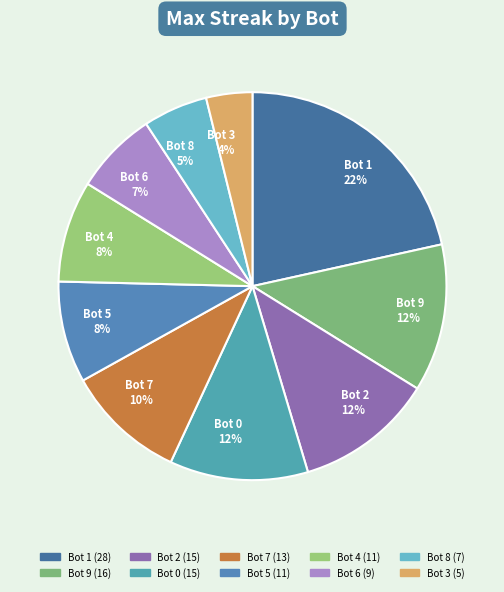

To the nearest percent, what is the difference between the largest and smallest slice percentages?

18%